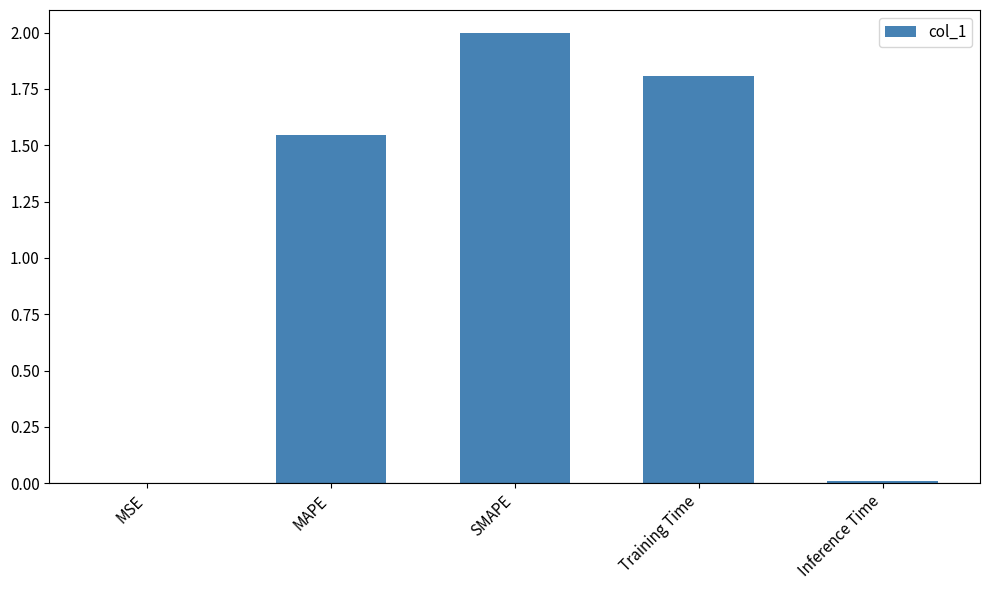

Which category has the highest value across all series?

SMAPE